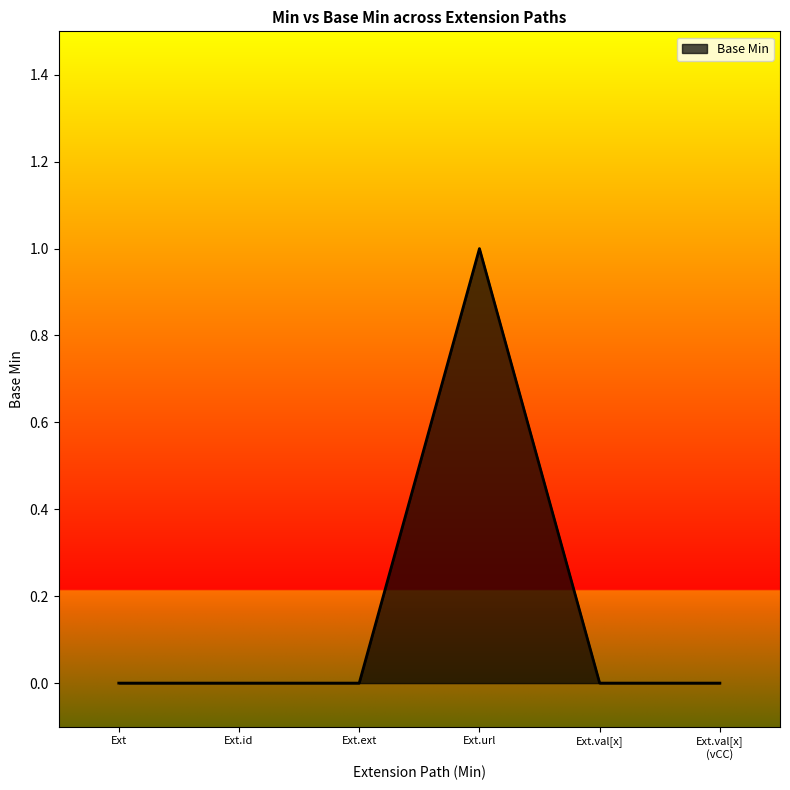

The chart shows a value of 0 at Ext.id. True or false?

True